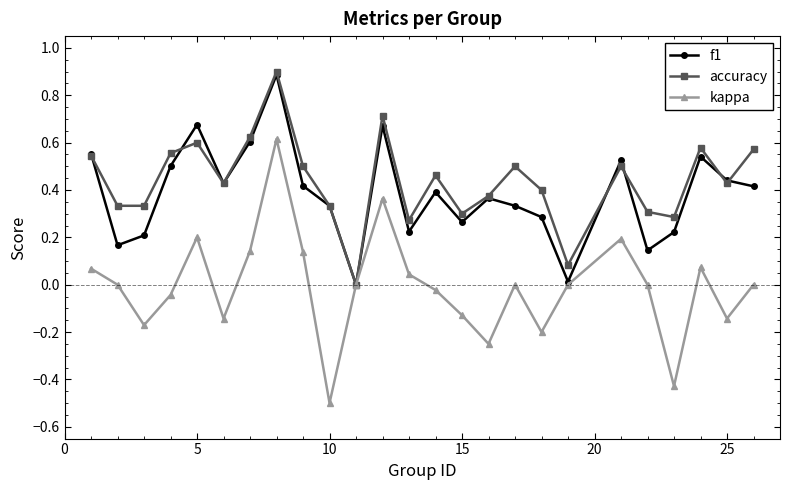

Does the chart display data point markers on the line(s)?

Yes